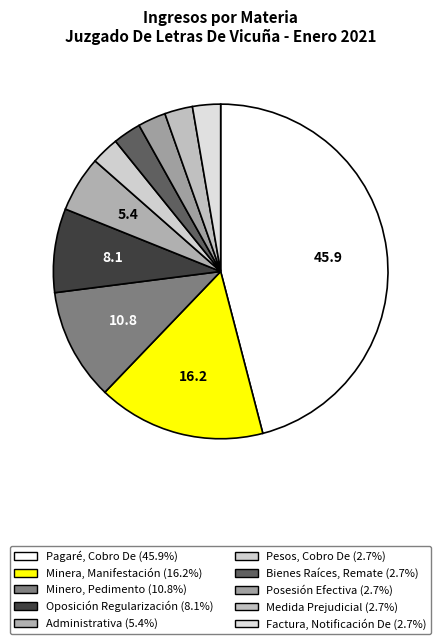

How many slices are in this pie chart?

10